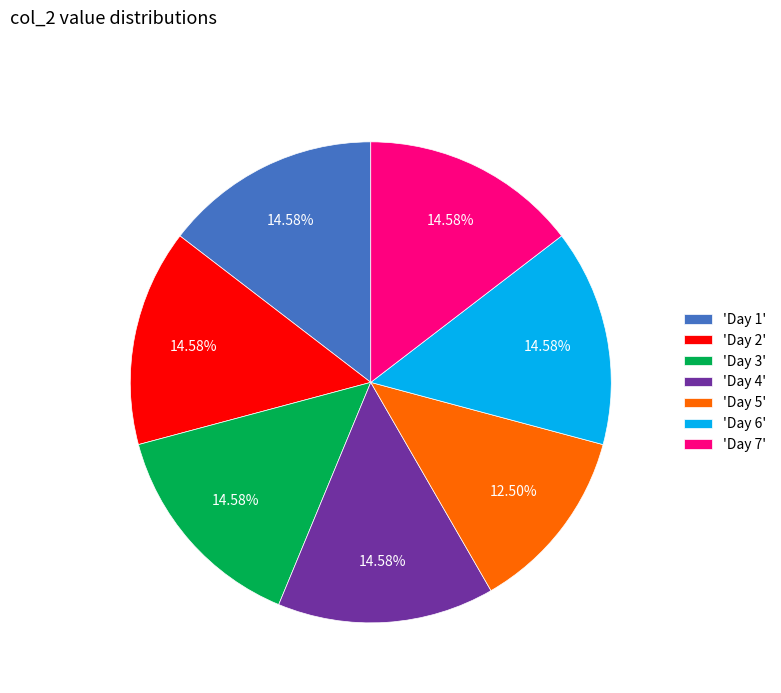

Approximately how many times larger is the value at 'Day 7' compared to 'Day 6'?

1.0